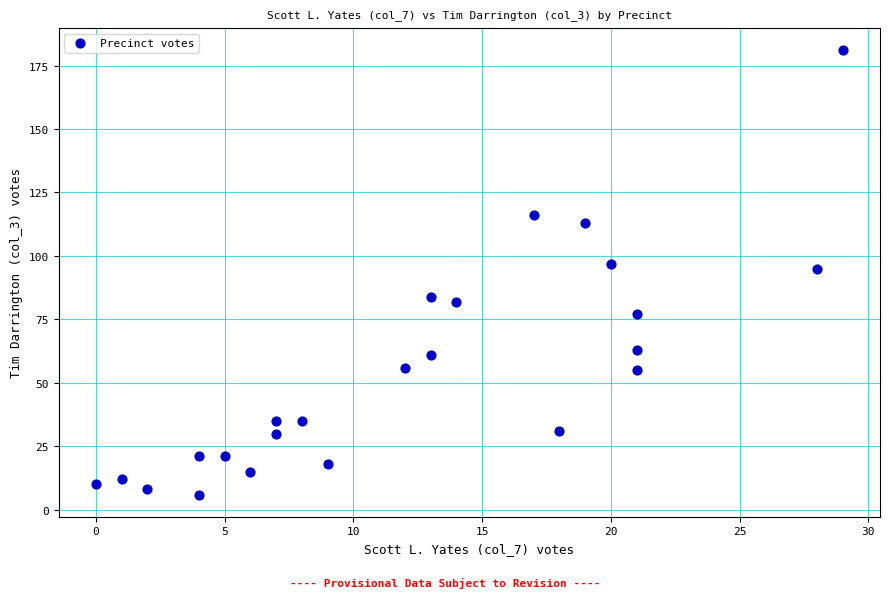

What is the range of X values (max minus min)?

29